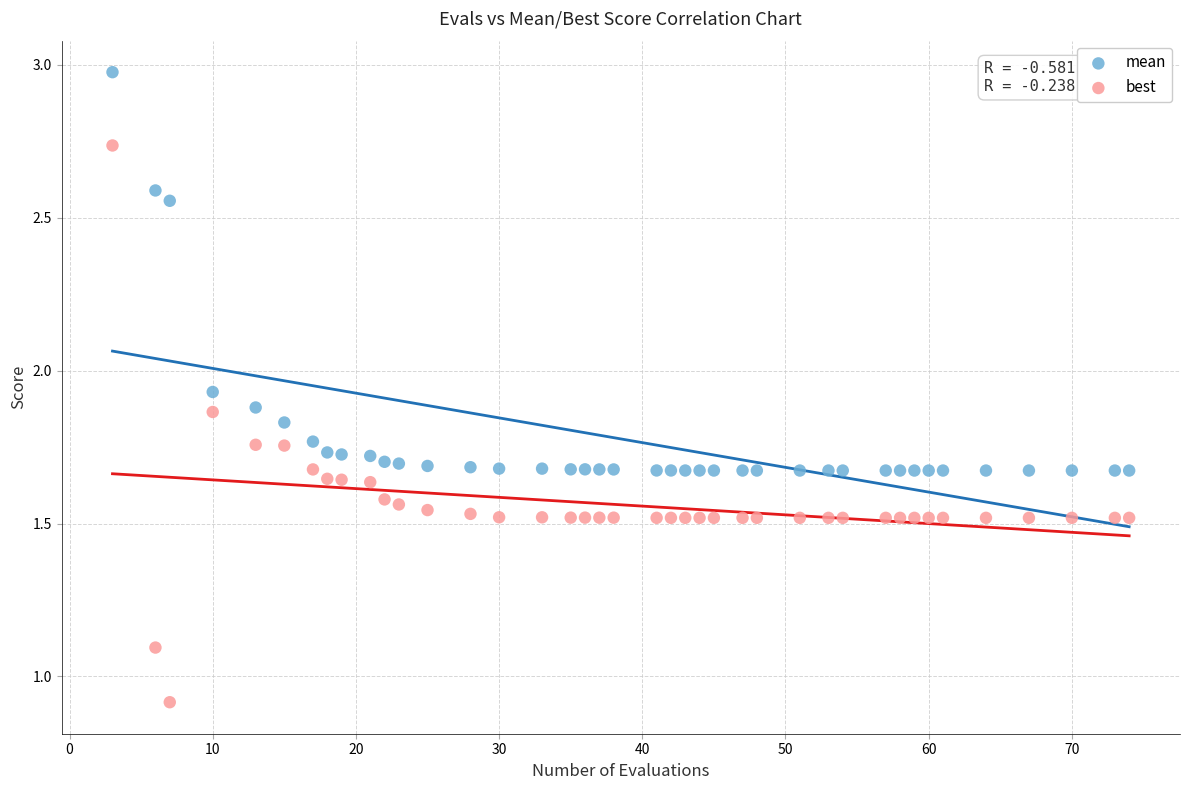

Which series reaches the minimum Y coordinate?

best